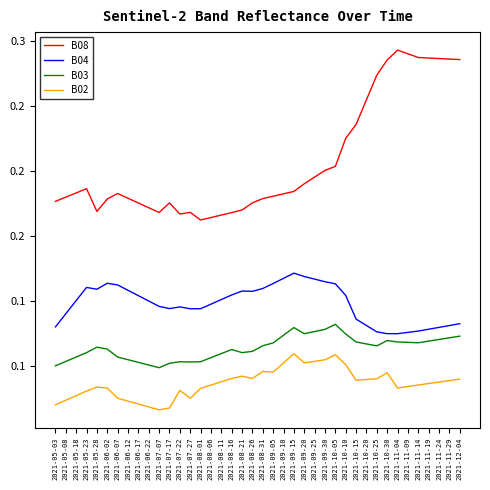

At which label is B04 closest to 0?

2021-10-30